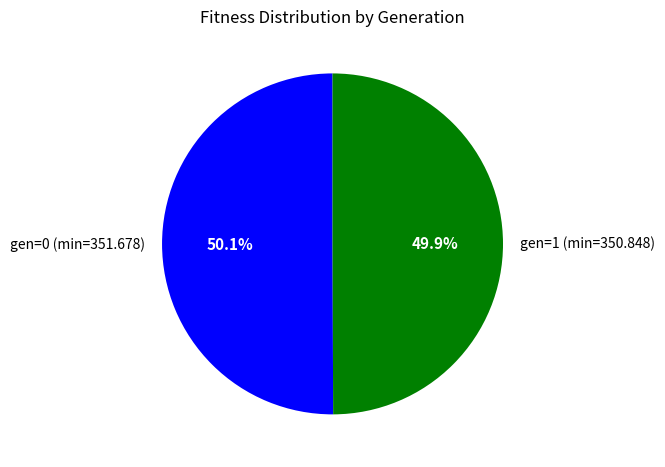

What is the total percentage of gen=1 (min=350.848) and gen=0 (min=351.678)?

100.0%